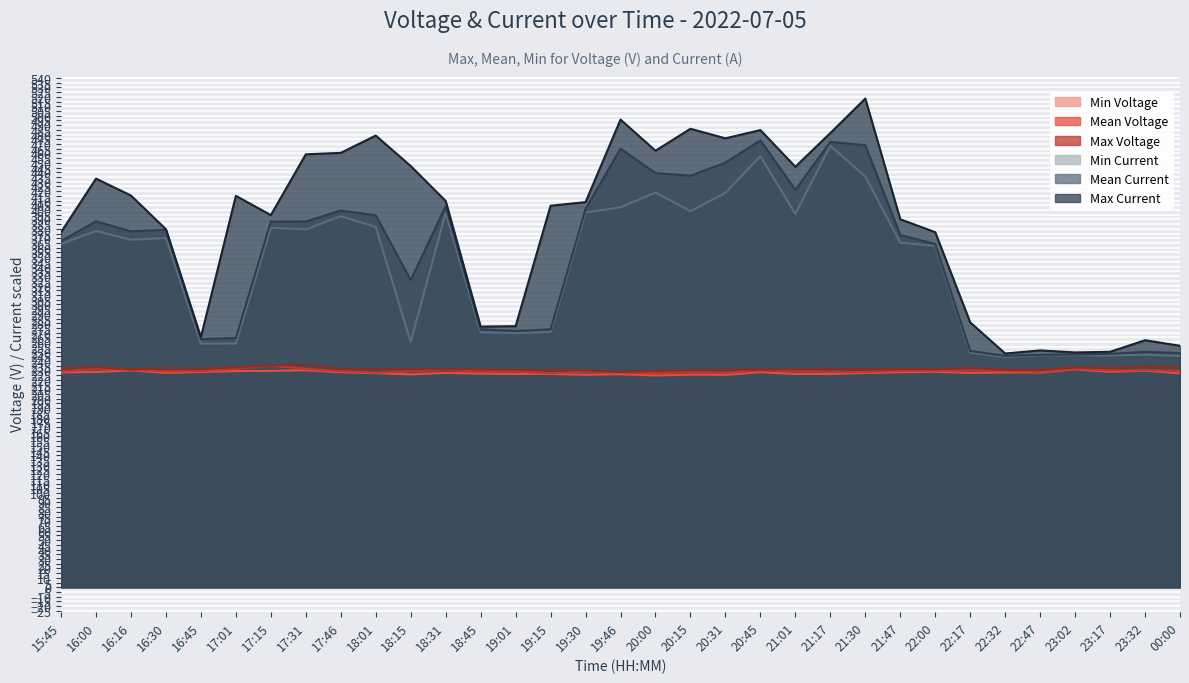

Reading left to right, list all the values displayed in this chart.

Max Voltage: 15:45=232.2	16:00=233.4	16:16=231.2	16:30=232.3	16:45=231.9	17:01=233.3	17:15=235.2	17:31=236.1	17:46=231.7	18:01=231.3	18:15=231.2	18:31=231.3	18:45=231.3	19:01=230.5	19:15=230.4	19:30=230.1	19:46=228.3	20:00=229.7	20:15=230.1	20:31=230.8	20:45=230.9	21:01=231.0	21:17=231.8	21:30=231.1	21:47=231.5	22:00=231.2	22:17=232.5	22:32=230.6	22:47=230.5	23:02=233.2	23:17=232.5	23:32=233.9	00:00=233.0
Mean Voltage: 15:45=229.0	16:00=231.7	16:16=230.4	16:30=229.2	16:45=229.2	17:01=231.8	17:15=234.8	17:31=231.7	17:46=229.1	18:01=227.7	18:15=228.9	18:31=230.6	18:45=228.4	19:01=228.8	19:15=227.0	19:30=228.7	19:46=227.8	20:00=227.3	20:15=228.2	20:31=227.3	20:45=230.1	21:01=229.2	21:17=228.4	21:30=228.3	21:47=229.7	22:00=229.7	22:17=230.1	22:32=229.5	22:47=228.4	23:02=231.6	23:17=229.9	23:32=230.3	00:00=229.6
Min Voltage: 15:45=227.9	16:00=228.3	16:16=230.0	16:30=227.4	16:45=228.3	17:01=229.3	17:15=229.5	17:31=230.1	17:46=228.1	18:01=227.1	18:15=225.8	18:31=227.3	18:45=226.6	19:01=226.2	19:15=226.2	19:30=225.4	19:46=226.0	20:00=224.6	20:15=225.5	20:31=225.3	20:45=228.1	21:01=226.2	21:17=226.2	21:30=227.2	21:47=228.0	22:00=228.5	22:17=227.3	22:32=227.8	22:47=227.7	23:02=231.1	23:17=228.5	23:32=229.7	00:00=226.8
Max Current: 15:45=376.5	16:00=433.3	16:16=415.4	16:30=379.6	16:45=265.3	17:01=415.1	17:15=394.6	17:31=459.1	17:46=460.6	18:01=479.0	18:15=446.7	18:31=409.6	18:45=276.4	19:01=276.9	19:15=404.6	19:30=408.4	19:46=495.9	20:00=462.9	20:15=486.2	20:31=476.0	20:45=484.8	21:01=445.9	21:17=481.6	21:30=518.2	21:47=390.2	22:00=376.5	22:17=280.9	22:32=247.9	22:47=251.2	23:02=249.1	23:17=249.7	23:32=262.0	00:00=256.1
Mean Current: 15:45=367.2	16:00=388.0	16:16=377.4	16:30=379.0	16:45=263.1	17:01=264.4	17:15=387.8	17:31=387.9	17:46=399.5	18:01=394.5	18:15=325.7	18:31=403.9	18:45=273.5	19:01=271.7	19:15=273.6	19:30=401.1	19:46=465.0	20:00=439.3	20:15=436.4	20:31=450.2	20:45=473.8	21:01=421.5	21:17=472.2	21:30=468.7	21:47=373.5	22:00=364.0	22:17=250.6	22:32=245.4	22:47=246.4	23:02=247.0	23:17=247.6	23:32=249.7	00:00=248.4
Min Current: 15:45=364.0	16:00=377.8	16:16=368.5	16:30=370.3	16:45=258.3	17:01=258.5	17:15=381.3	17:31=379.5	17:46=393.5	18:01=382.1	18:15=260.1	18:31=397.0	18:45=270.4	19:01=269.5	19:15=270.8	19:30=397.5	19:46=402.9	20:00=418.5	20:15=398.8	20:31=418.3	20:45=457.1	21:01=396.0	21:17=468.2	21:30=435.6	21:47=365.4	22:00=362.0	22:17=248.9	22:32=244.3	22:47=245.9	23:02=246.2	23:17=245.8	23:32=246.7	00:00=245.4